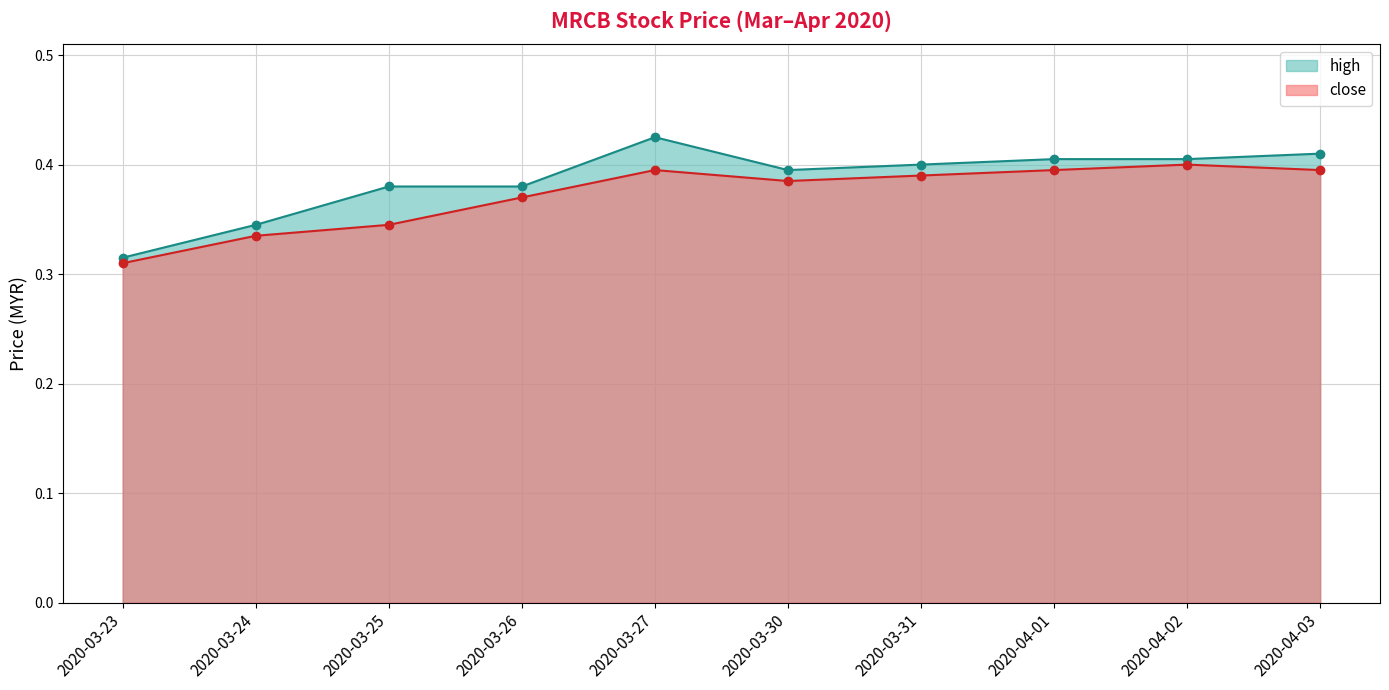

Count the number of categories in the chart.

10